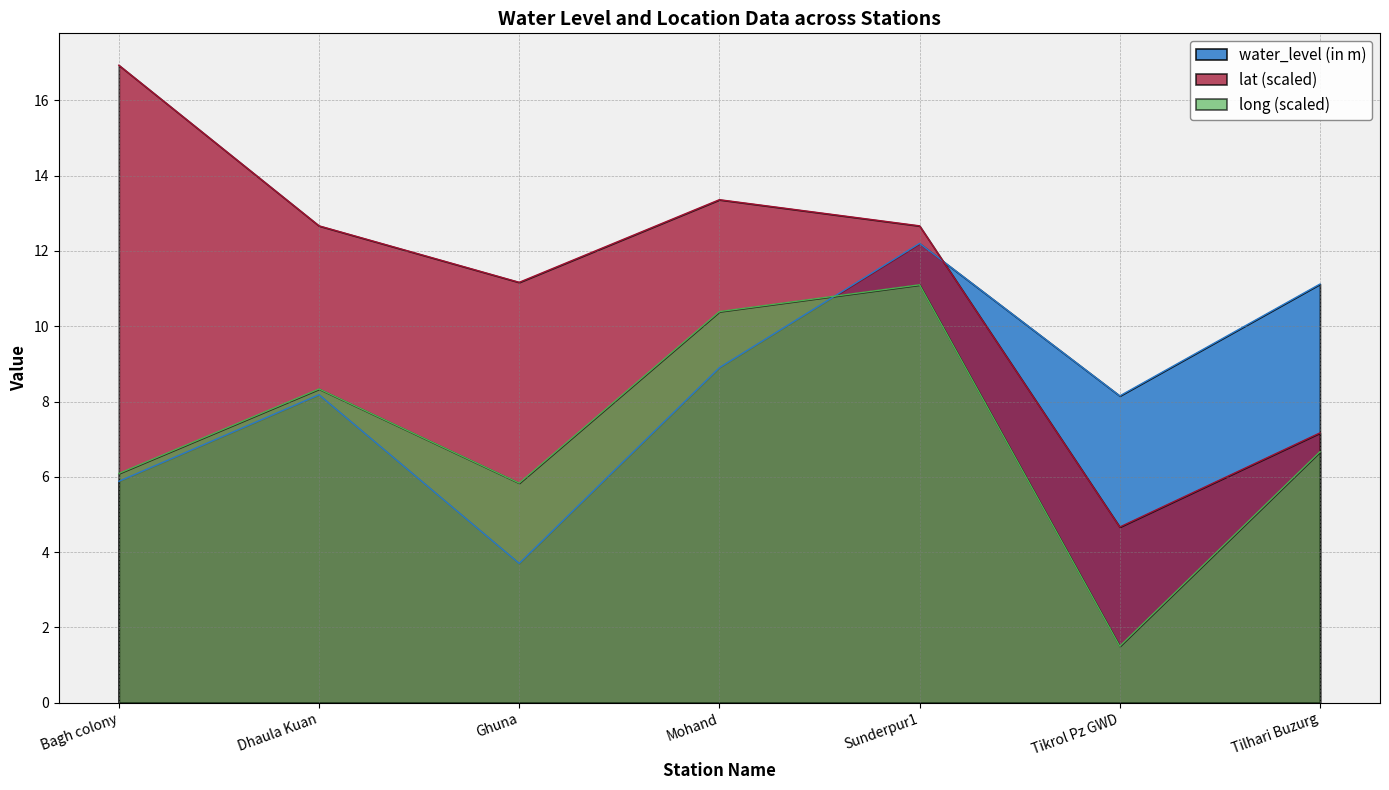

Between which two adjacent categories do water_level (in m) and long first intersect?

Mohand and Sunderpur1